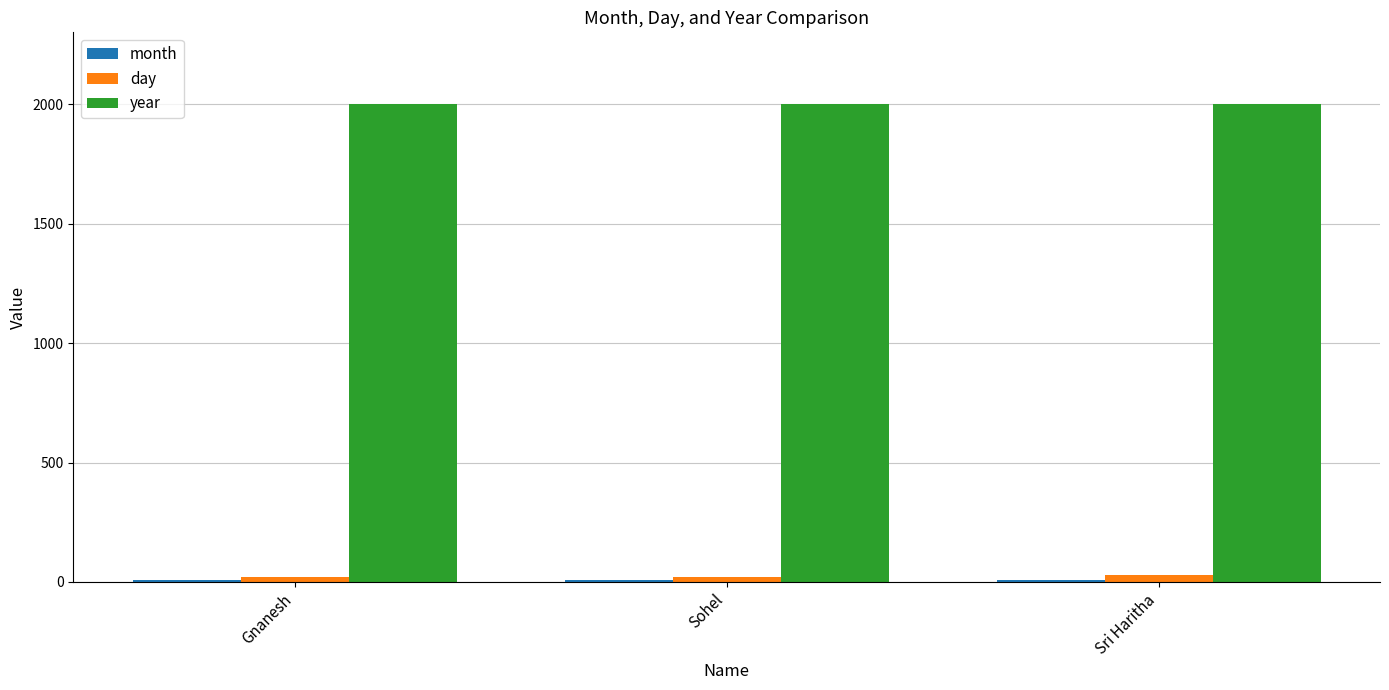

What is the maximum value shown in the chart?

2002